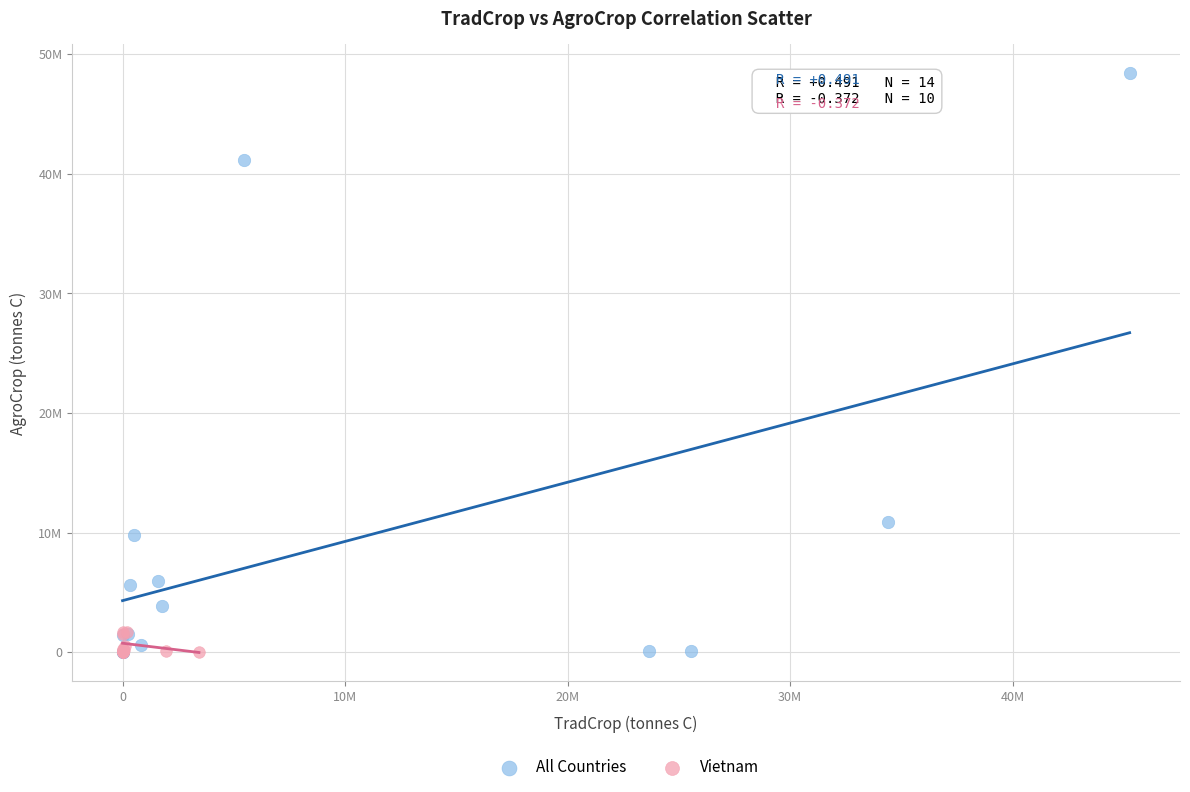

What are all the series names shown in the legend?

All Countries, Vietnam